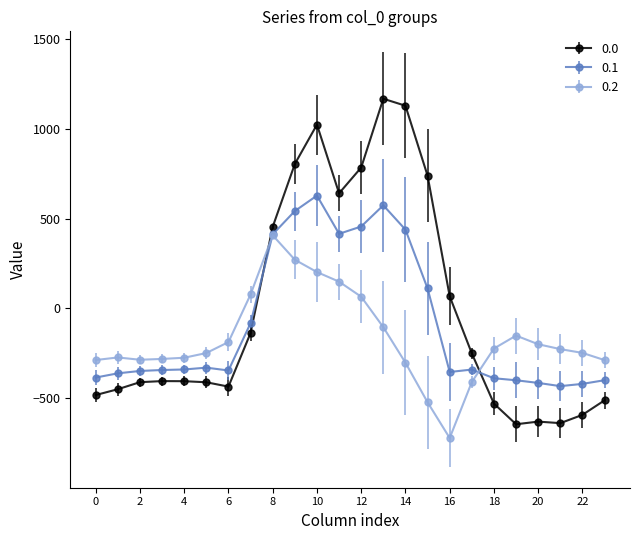

What is the average value of the 0.1 series?

-87.6